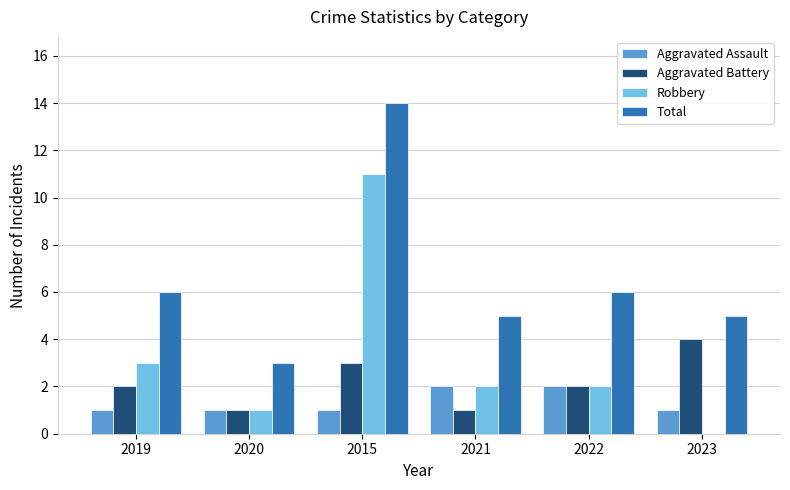

Is it true that Total equals 14 at 2015?

True